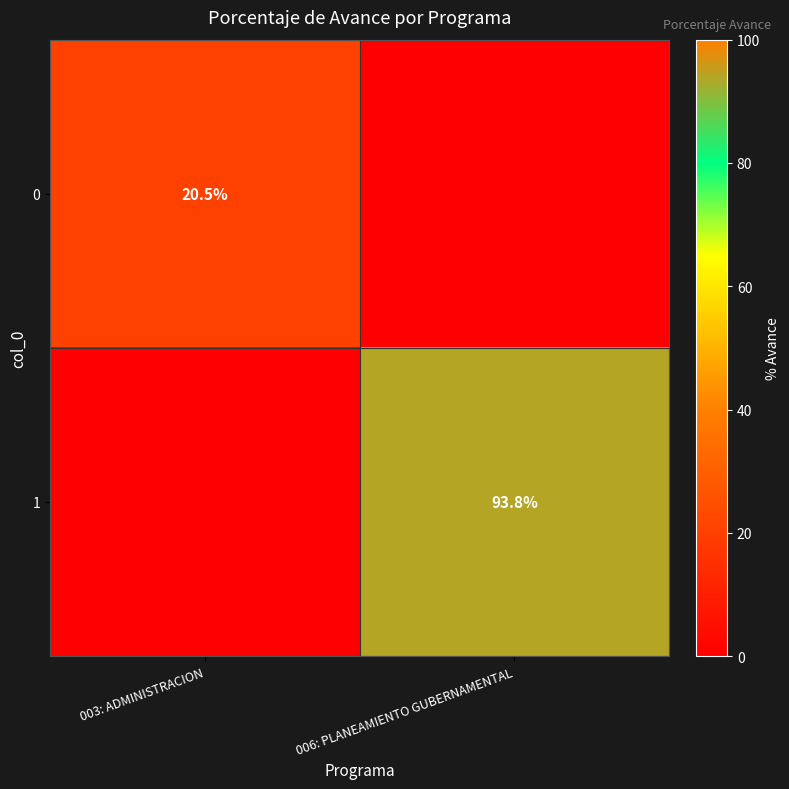

The value of 1 at 006: PLANEAMIENTO GUBERNAMENTAL is 93.8. True or false?

True